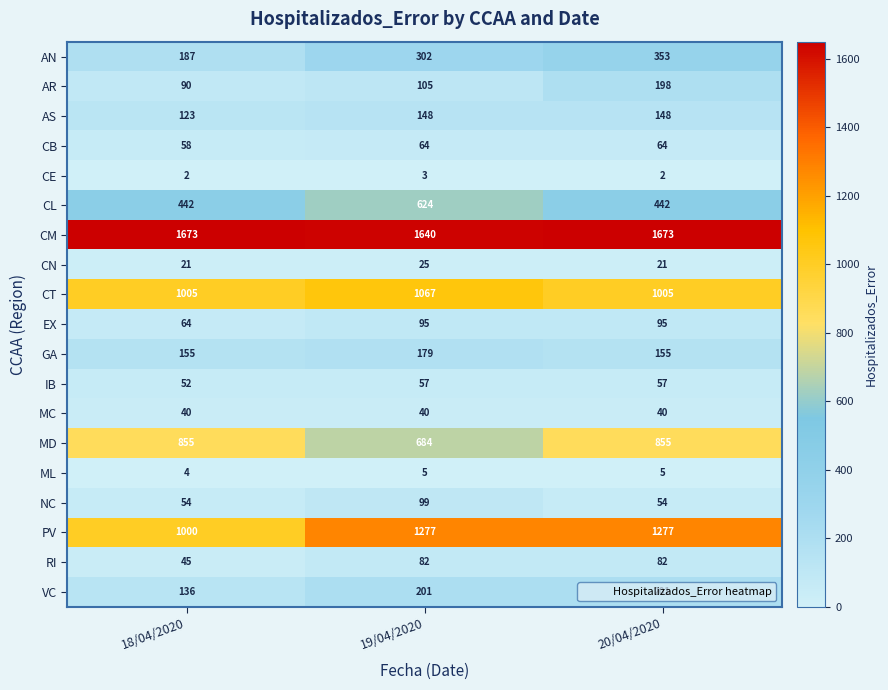

The value of AN at 20/04/2020 is 353. True or false?

True